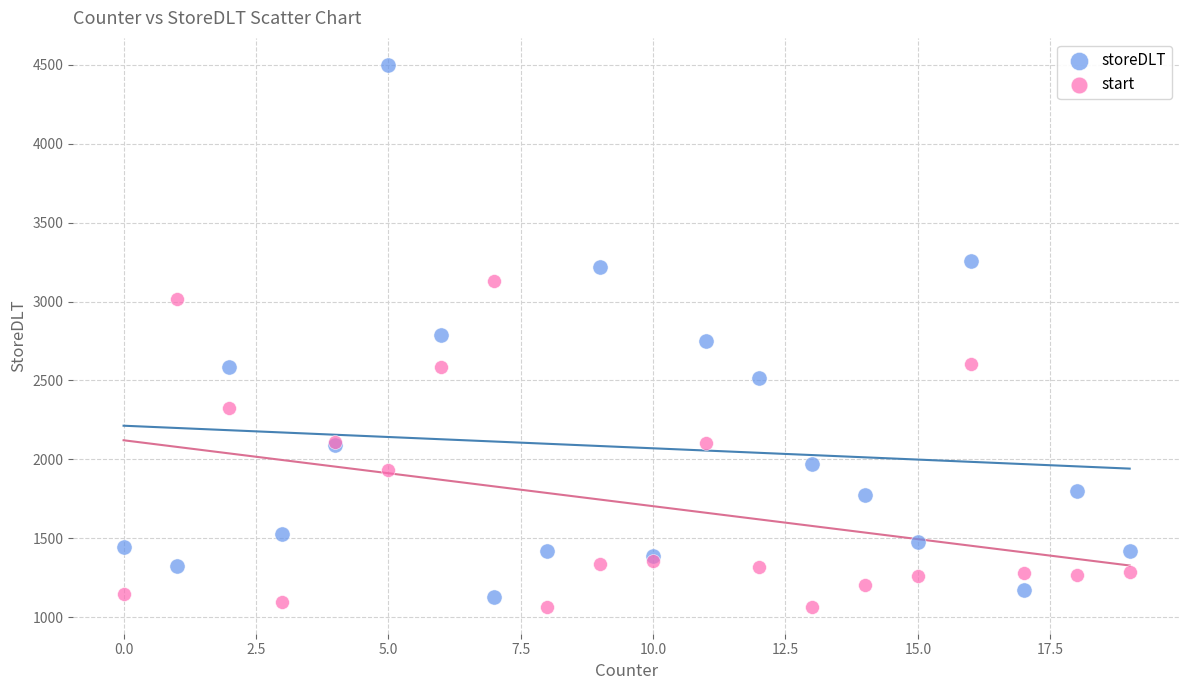

Which series has the widest spread of Y values?

storeDLT